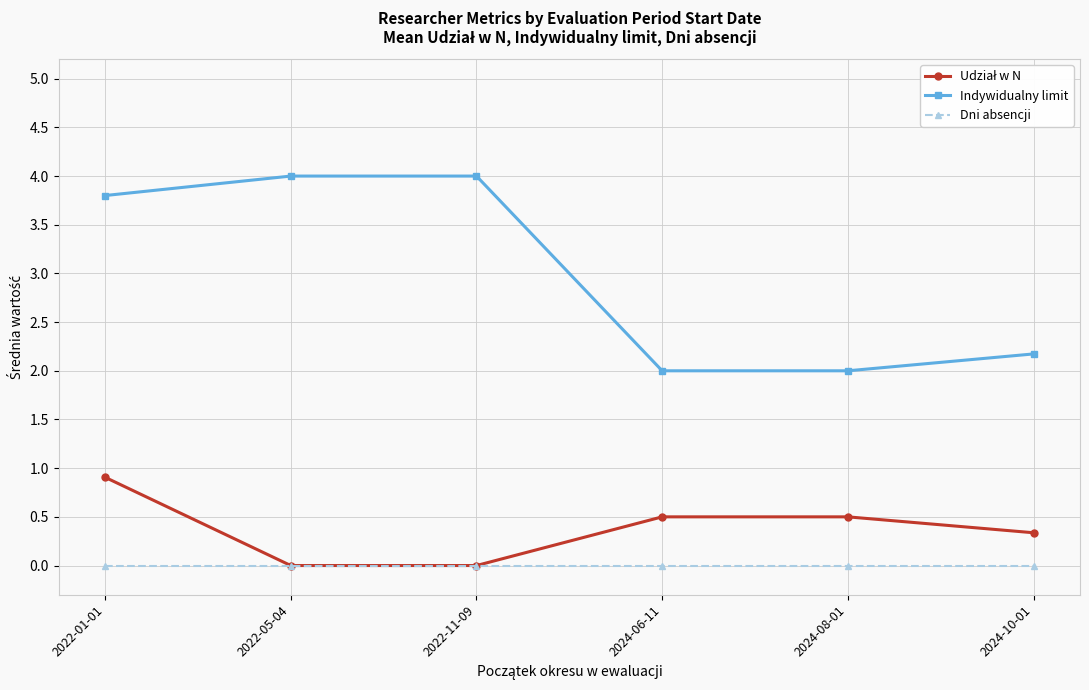

True or false: Indywidualny limit and Dni absencji cross at least once.

False